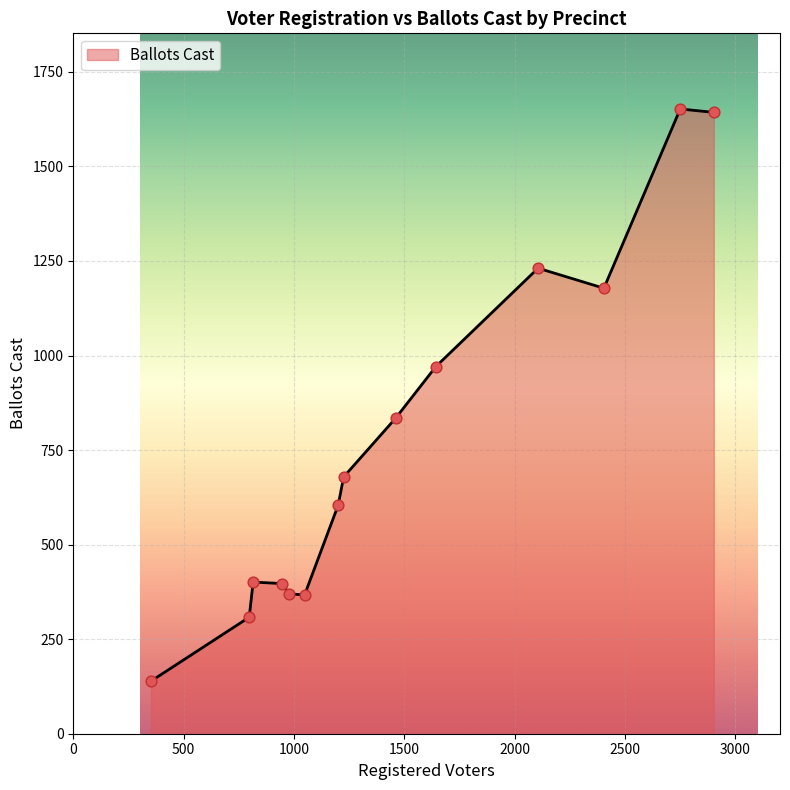

What is the difference between the maximum and minimum values?

1513